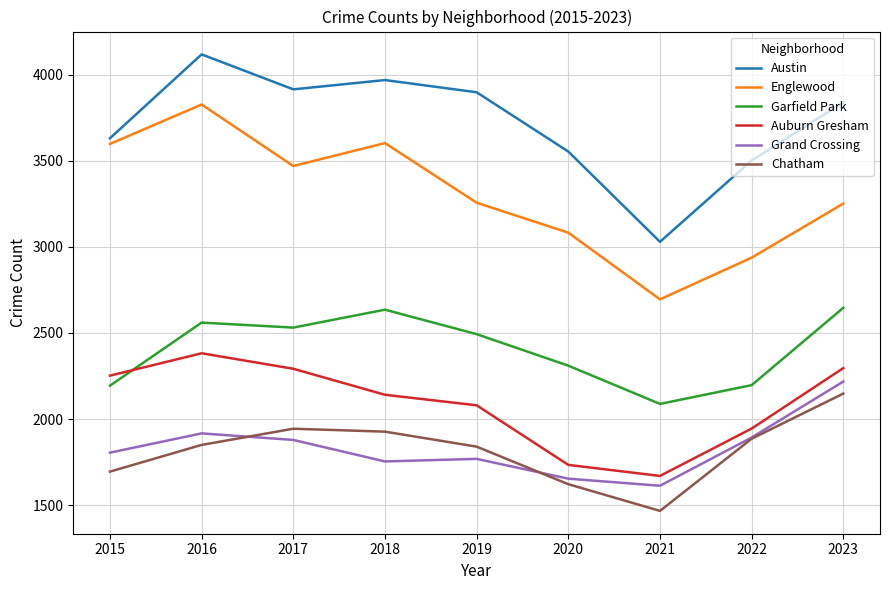

True or false: Chatham and Englewood cross at least once.

False